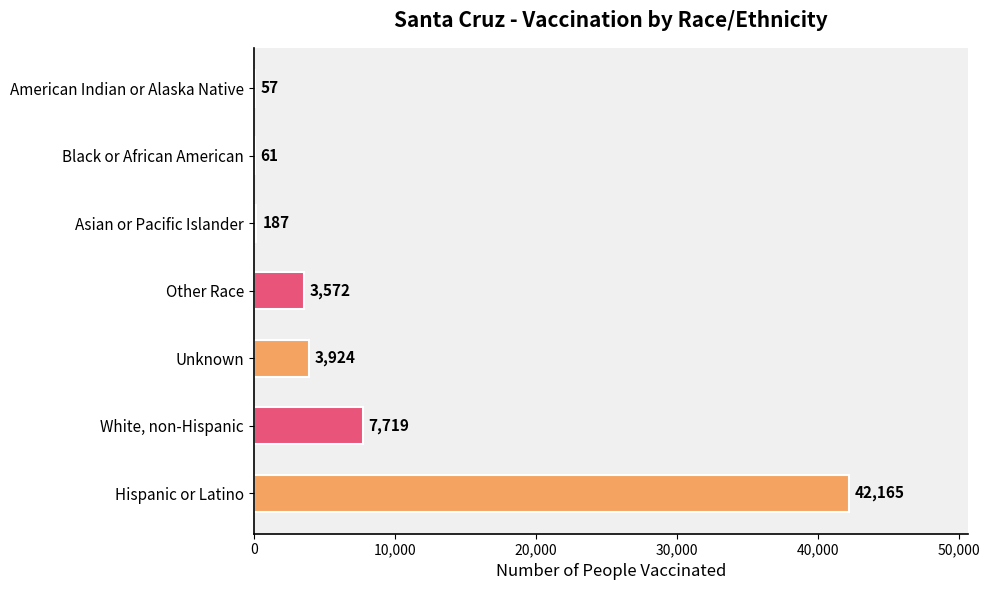

Reading bottom to top, list all the values displayed in this chart.

Hispanic or Latino=42165	White, non-Hispanic=7719	Unknown=3924	Other Race=3572	Asian or Pacific Islander=187	Black or African American=61	American Indian or Alaska Native=57